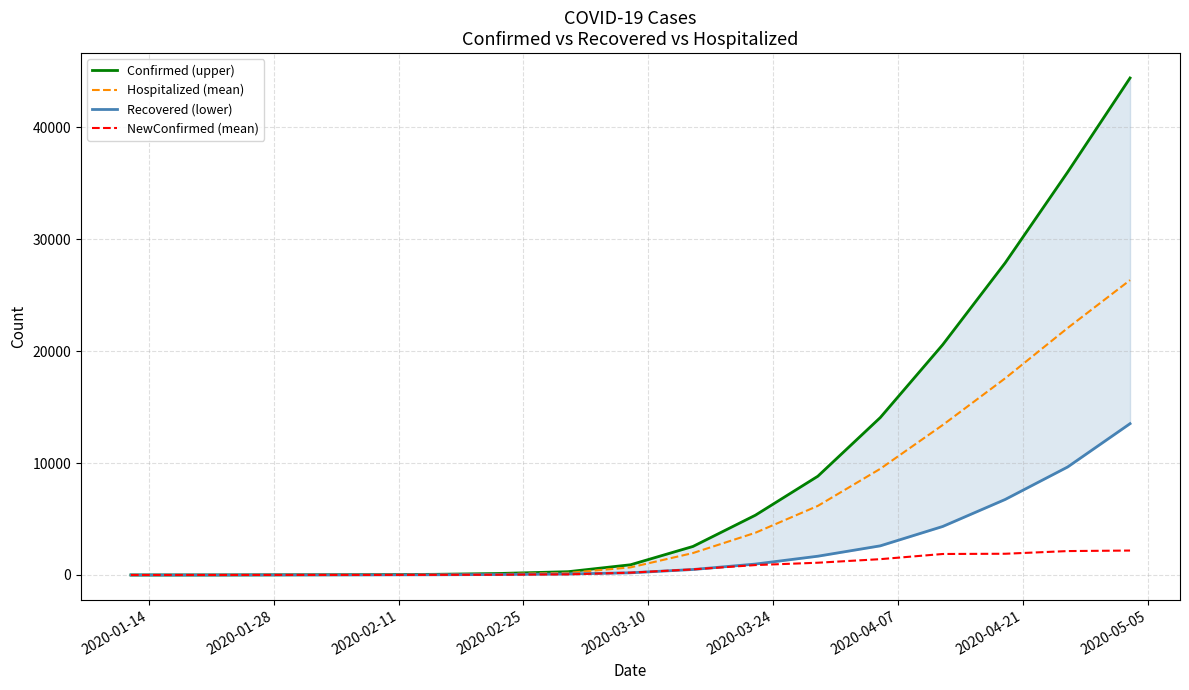

What is the maximum value for Hospitalized (mean)?

26352